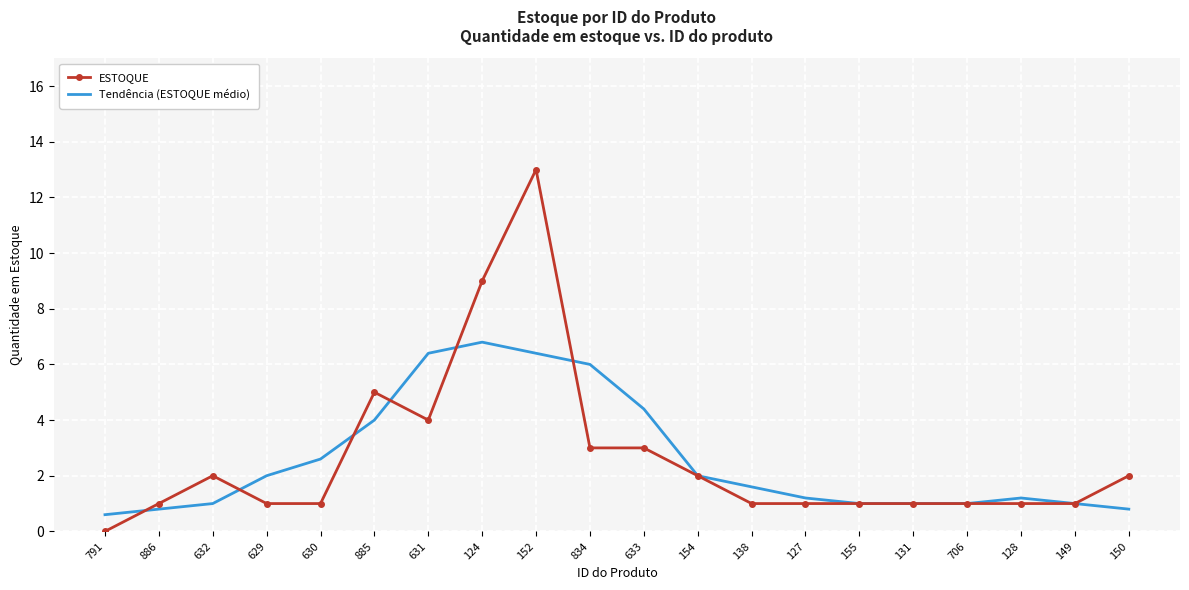

The Tendência (ESTOQUE médio) series shows 1.0 at 155. True or false?

True